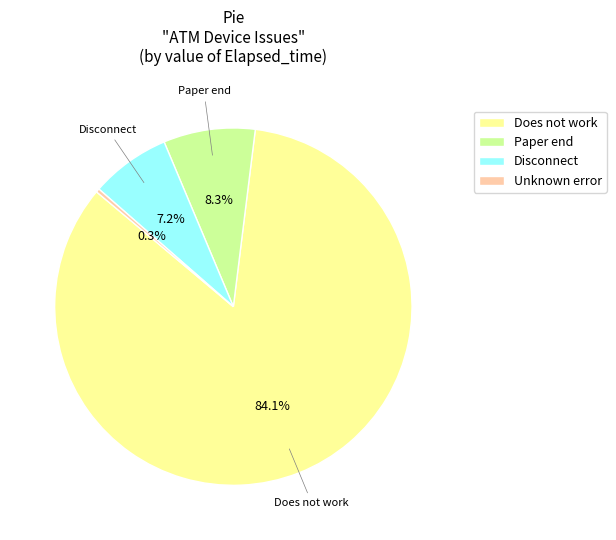

Is there any slice that represents more than half of the pie?

Yes